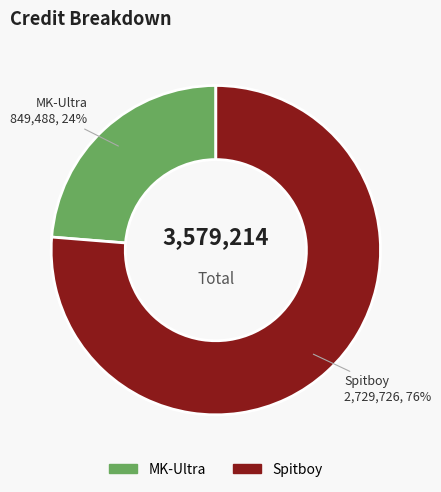

To the nearest percent, what is the average slice percentage?

50%